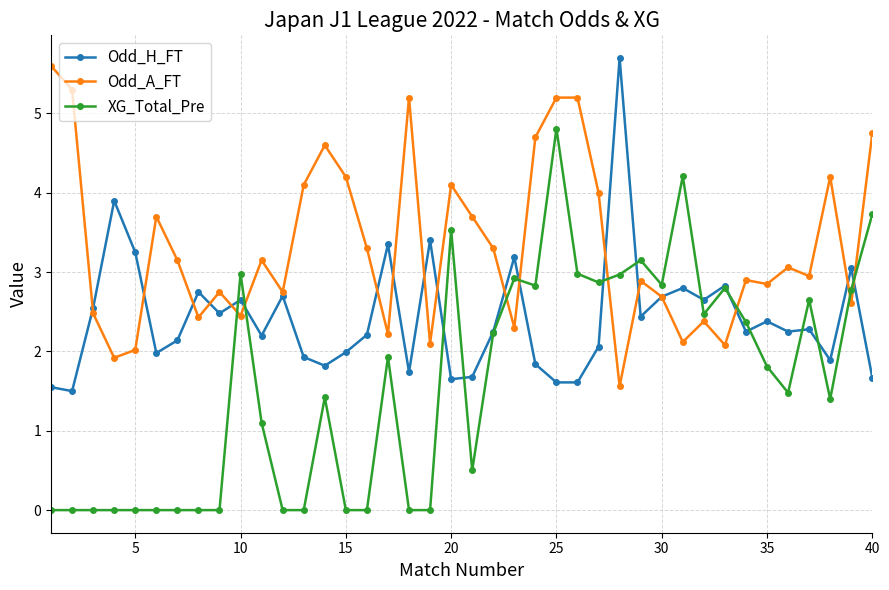

True or false: Odd_A_FT has more than 1 interior local peaks.

True